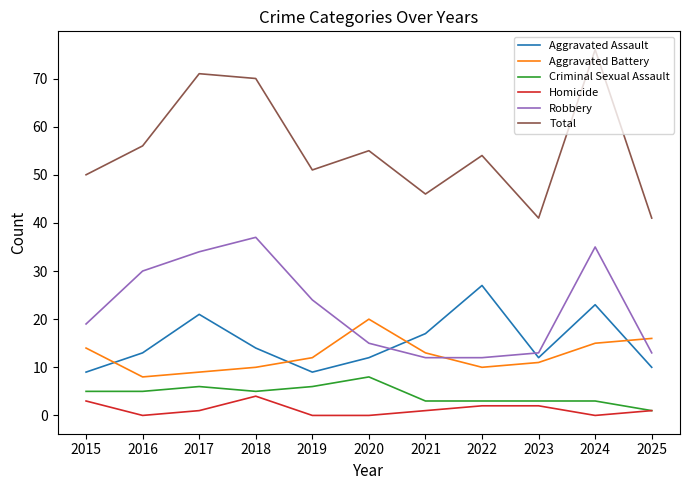

True or false: Criminal Sexual Assault and Aggravated Battery cross at least once.

False